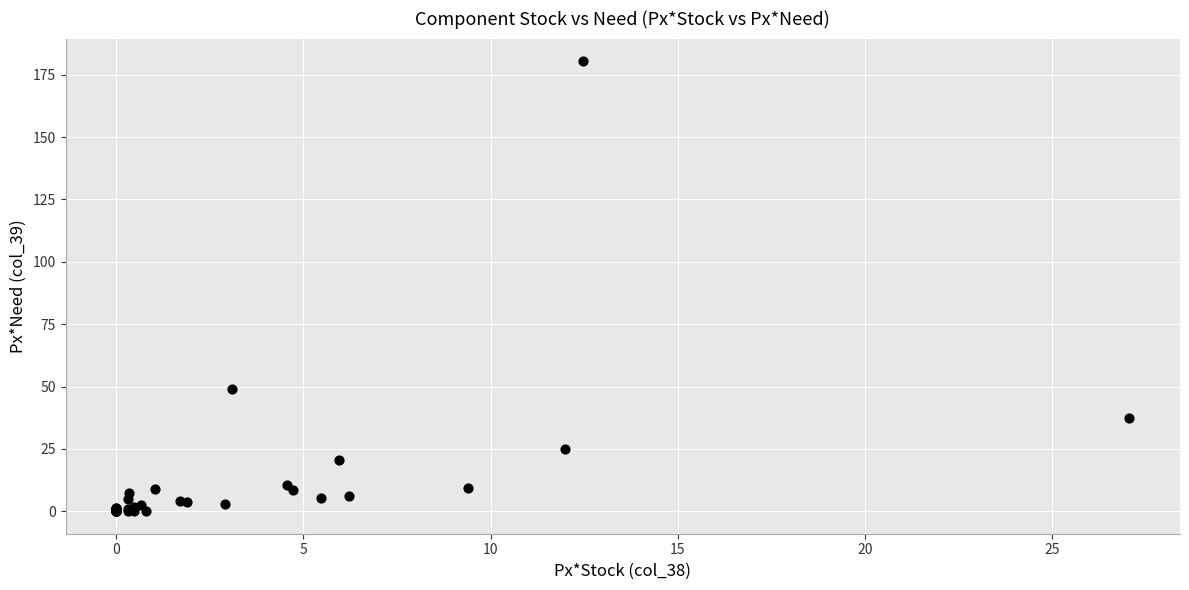

What Y value in the scatter plot is closest to 90?

49.0